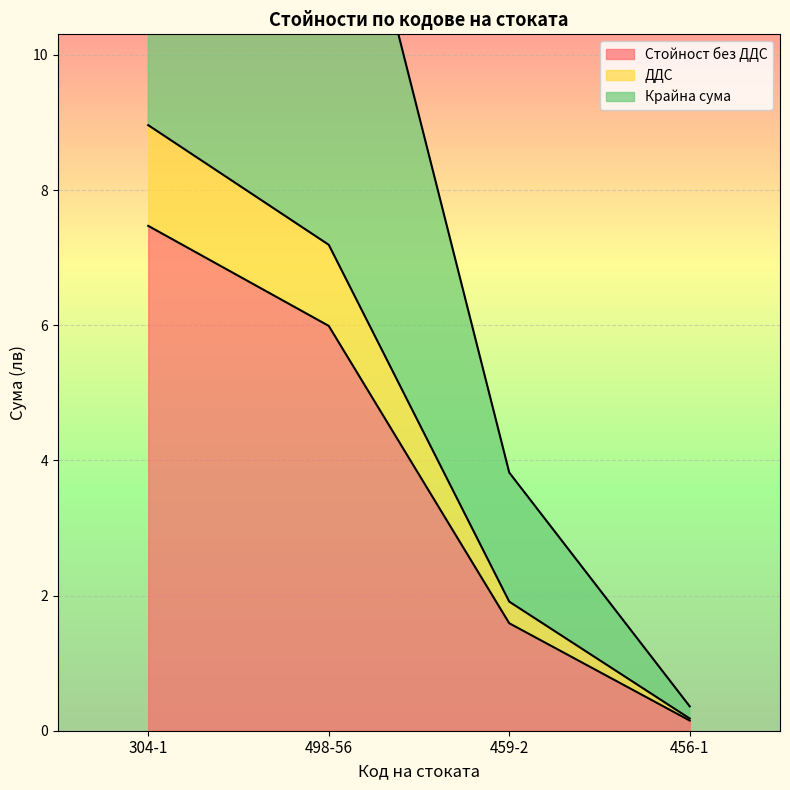

Reading left to right, transcribe all the data shown in this chart.

Стойност без ДДС: 7.5	6.0	1.6	0.1
ДДС: 9.0	7.2	1.9	0.2
Крайна сума: 17.9	14.4	3.8	0.4